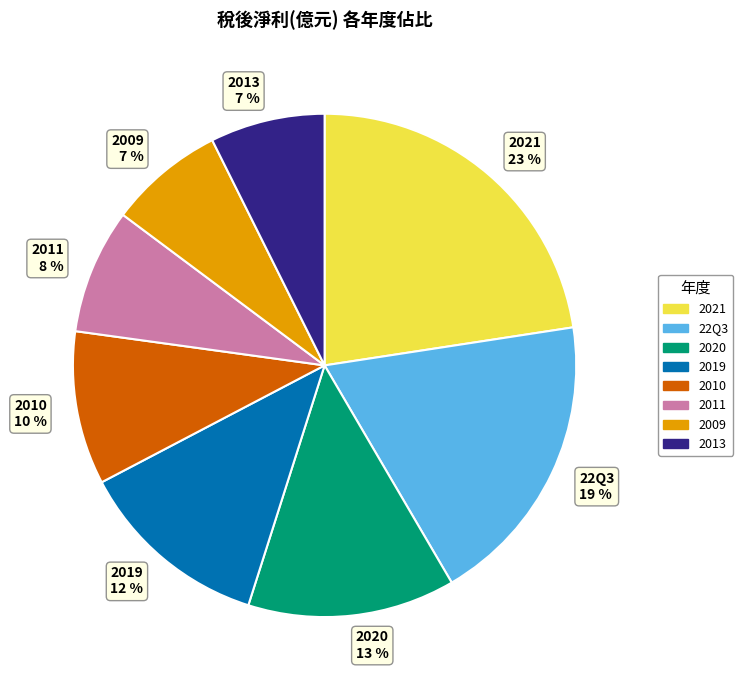

How many slices are in this pie chart?

8